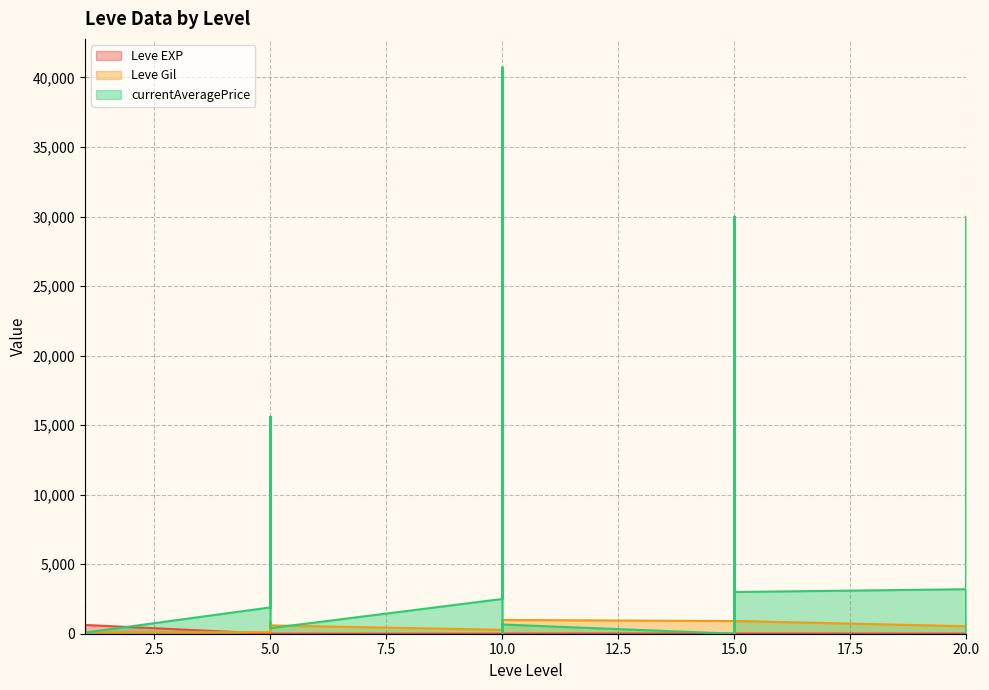

How many interior local valleys does the Leve Gil series have?

8